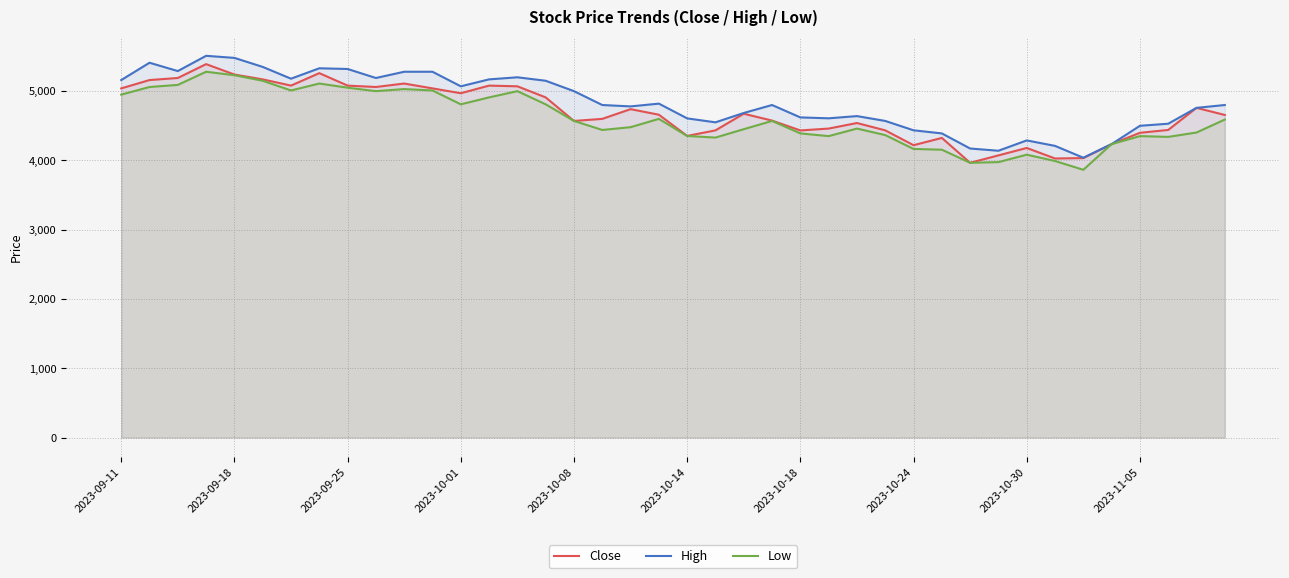

True or false: Close and High intersect in this chart.

False